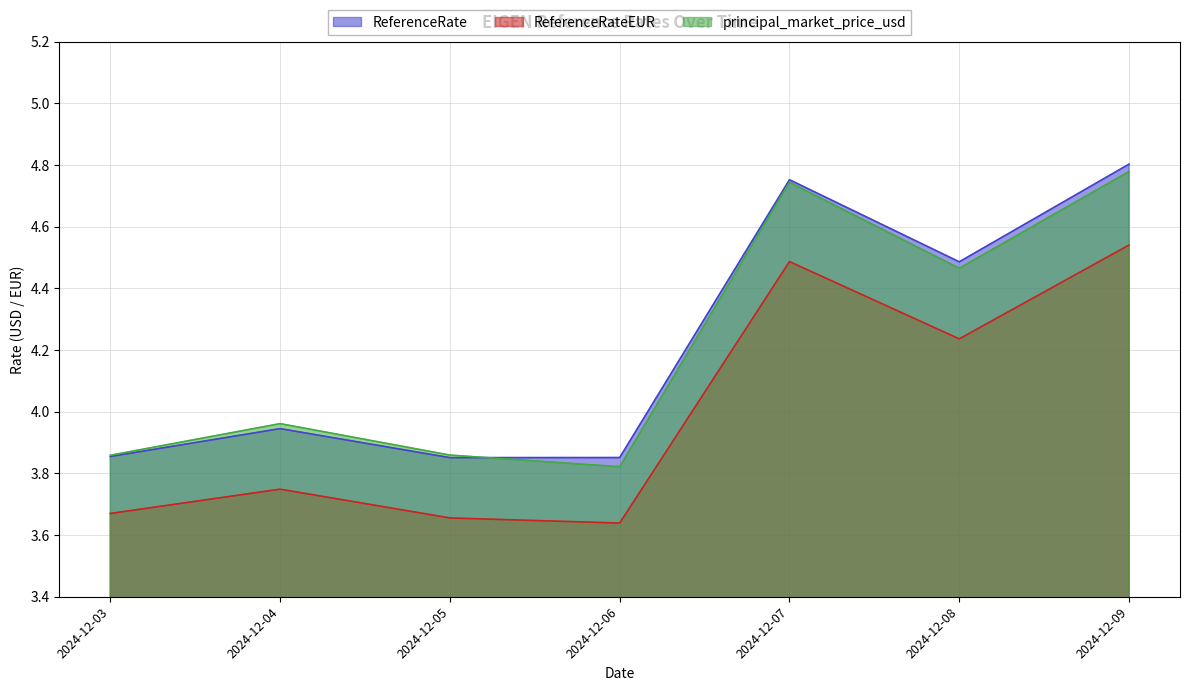

How many ReferenceRateEUR values are between 3 and 4?

4